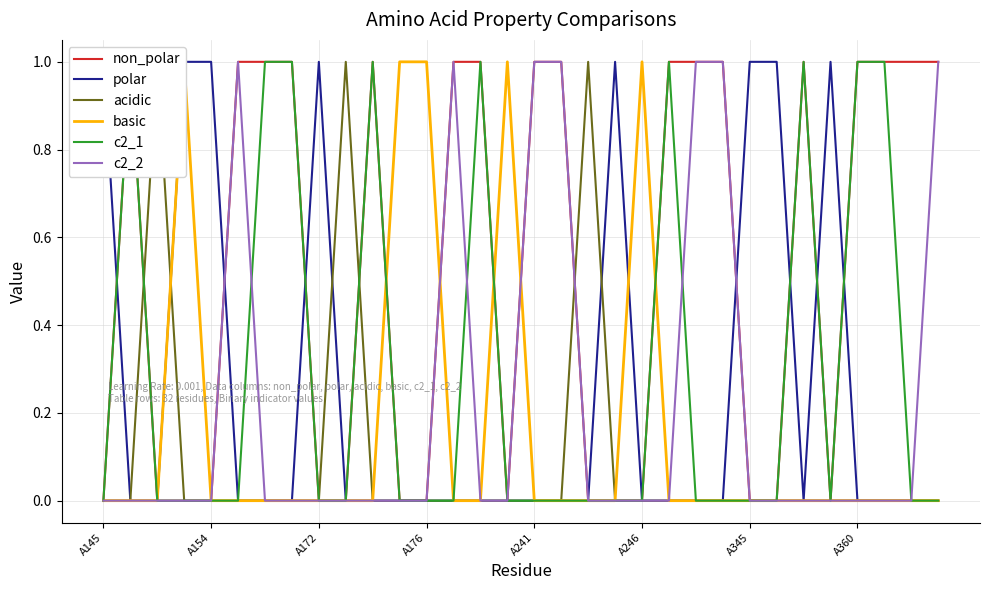

What position from the left is 31?

32